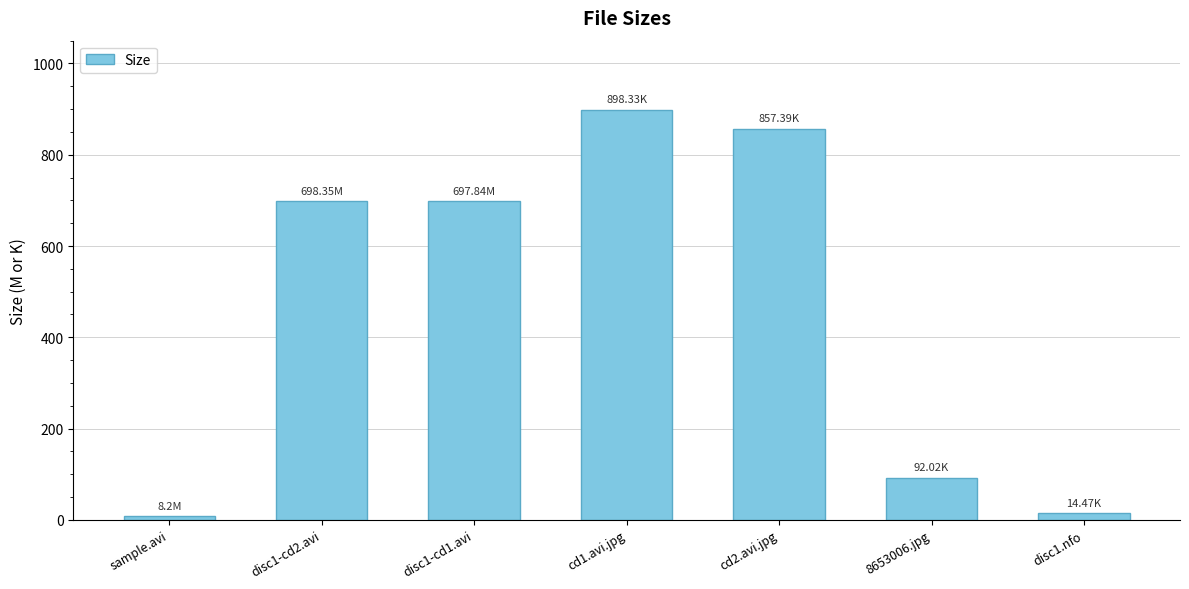

Which has a higher value, cd1.avi.jpg or disc1-cd2.avi?

cd1.avi.jpg